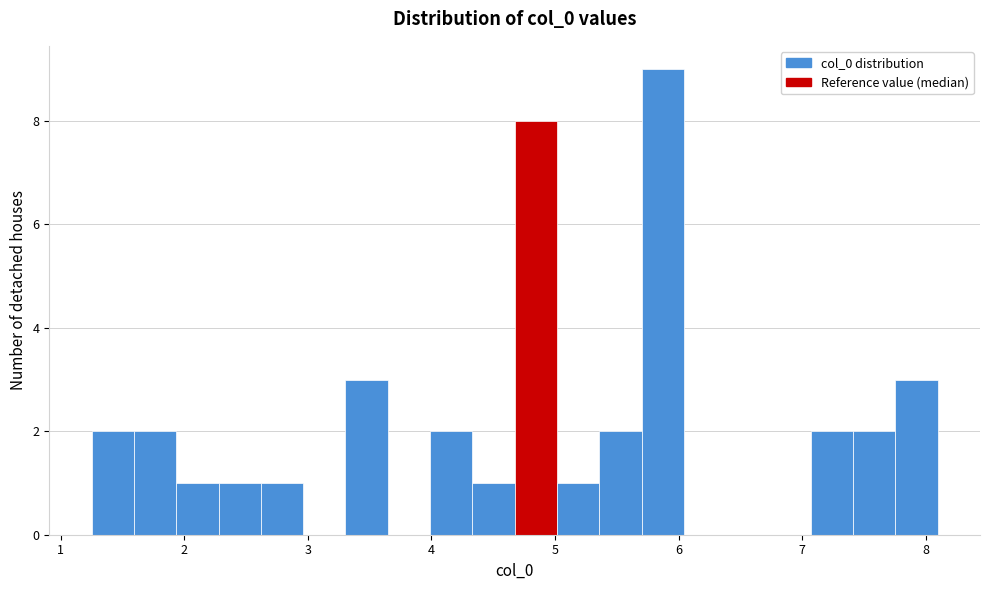

Around what value on the x-axis is the tallest bar? Give the approximate position of its centre, as read against the axis.

5.9